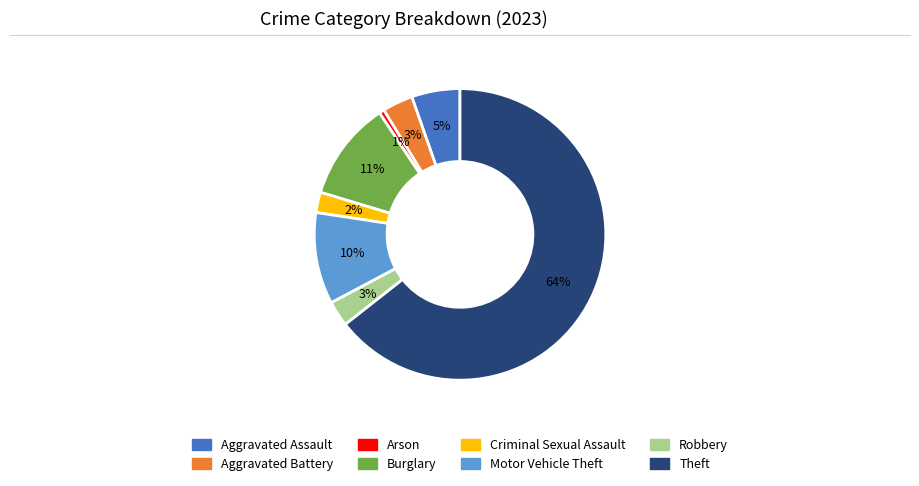

Is it true that Robbery is 18% of the pie?

False